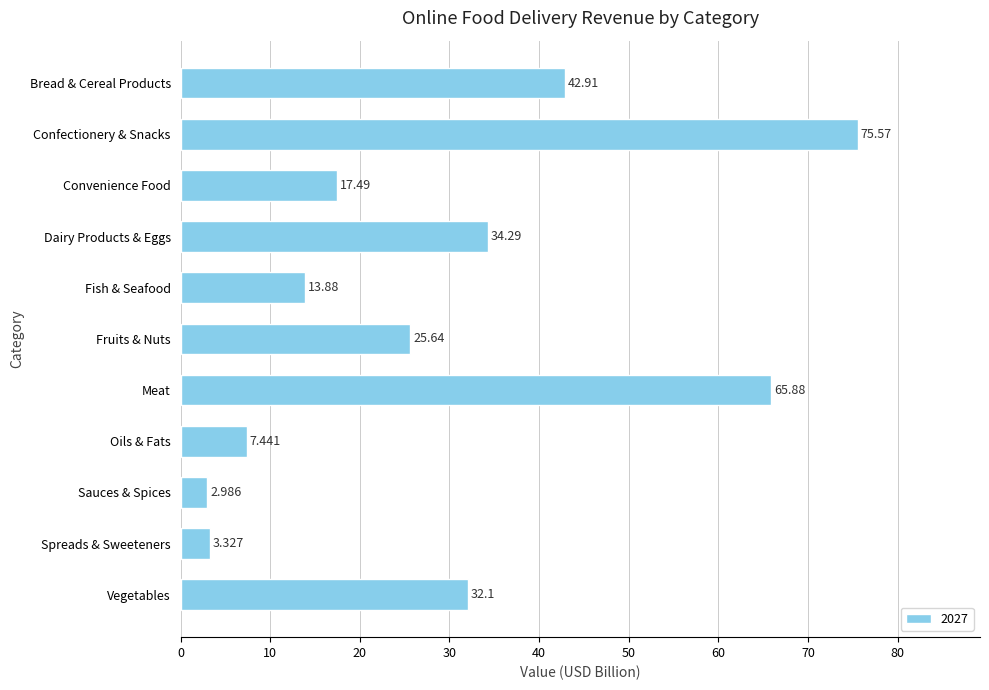

Are the bars horizontal?

Yes